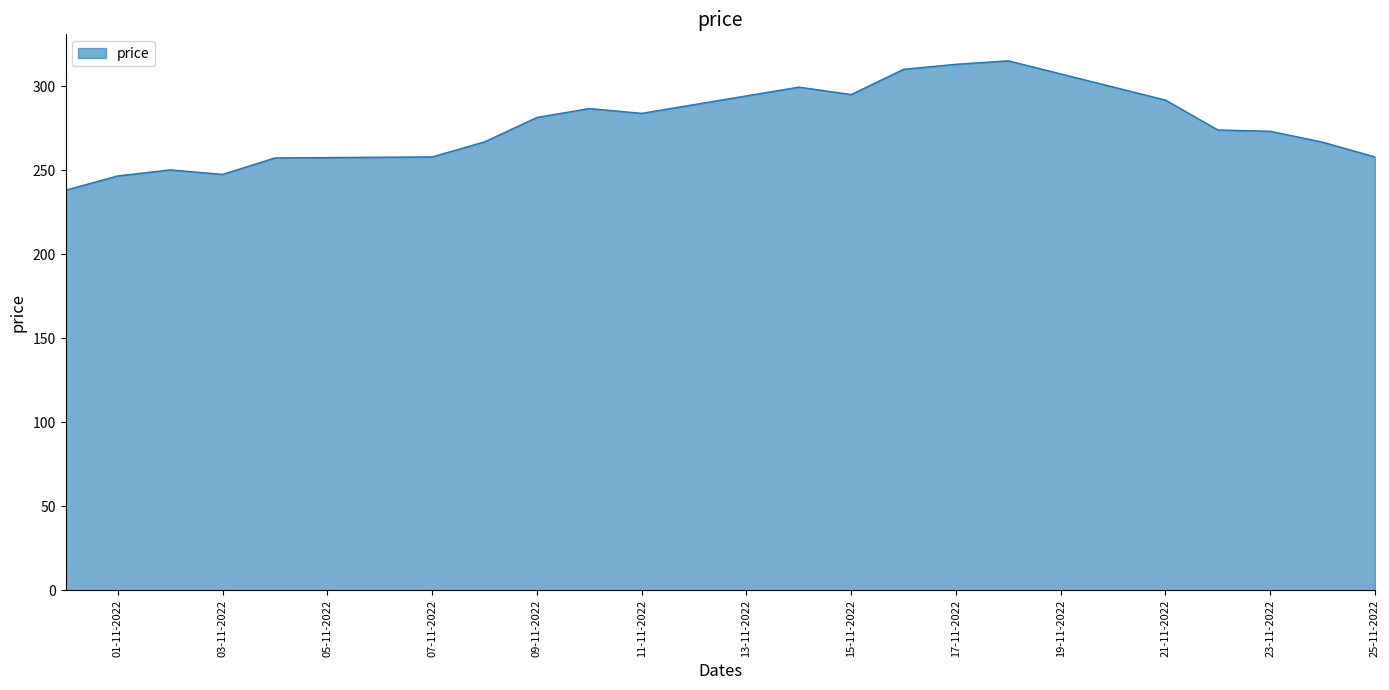

What is the difference between the maximum and minimum values?

77.0